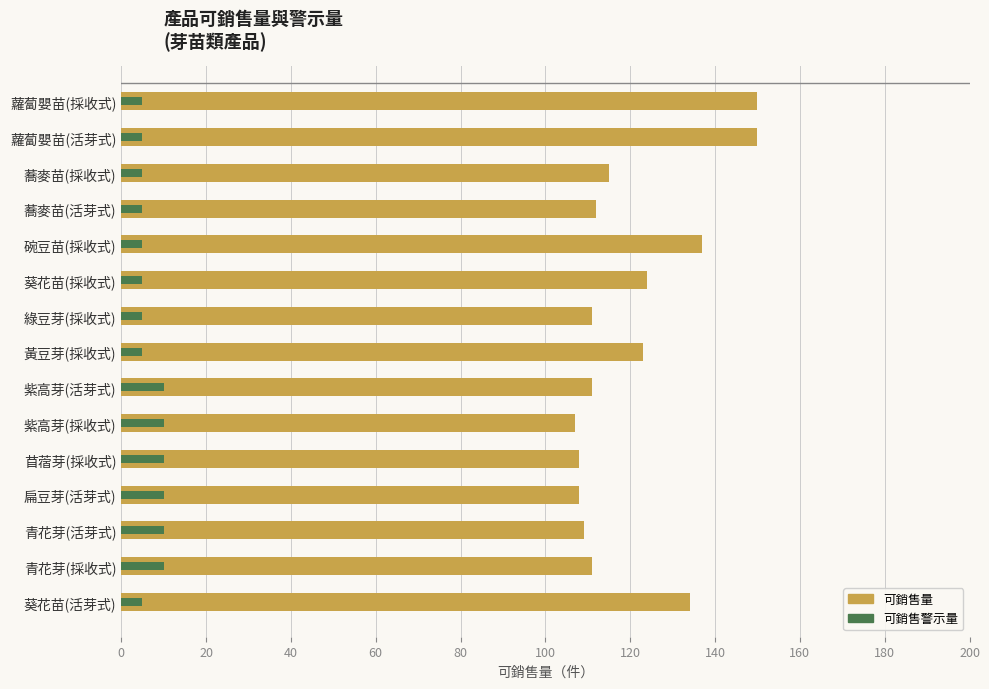

Which series has the largest total across all categories?

可銷售量